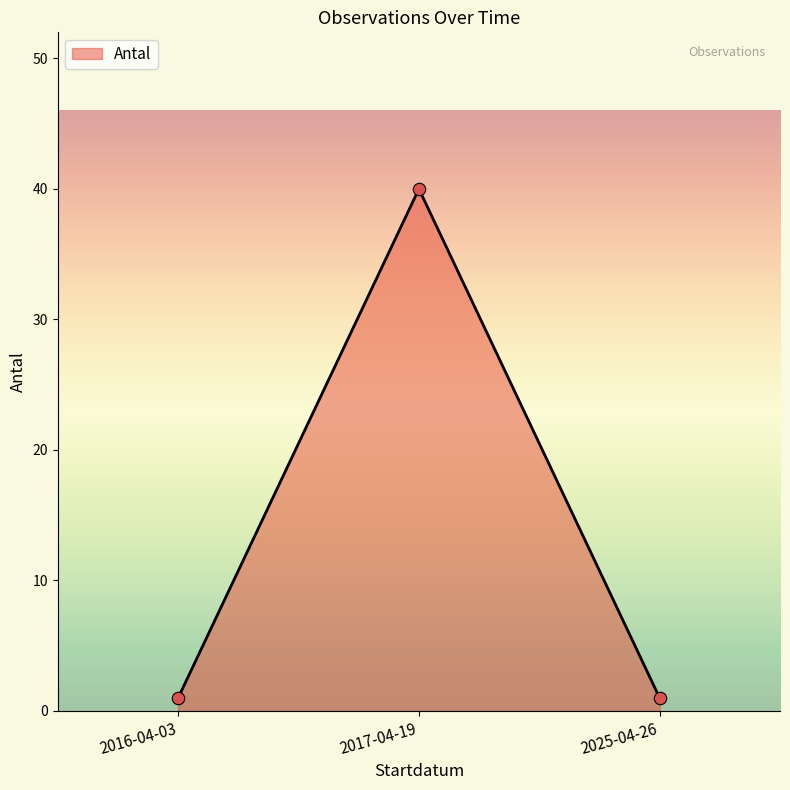

What is the change in value from 2017-04-19 to 2025-04-26?

-39